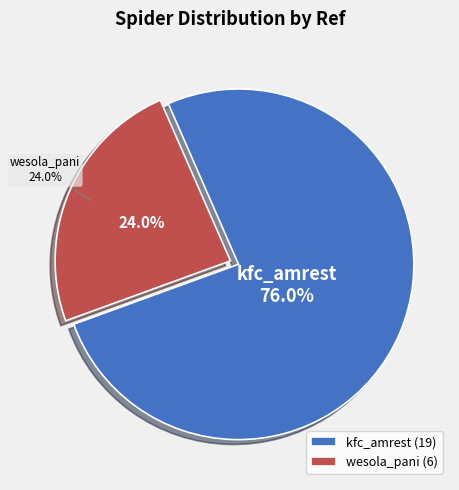

What portion of the pie excludes wesola_pani?

76.0%